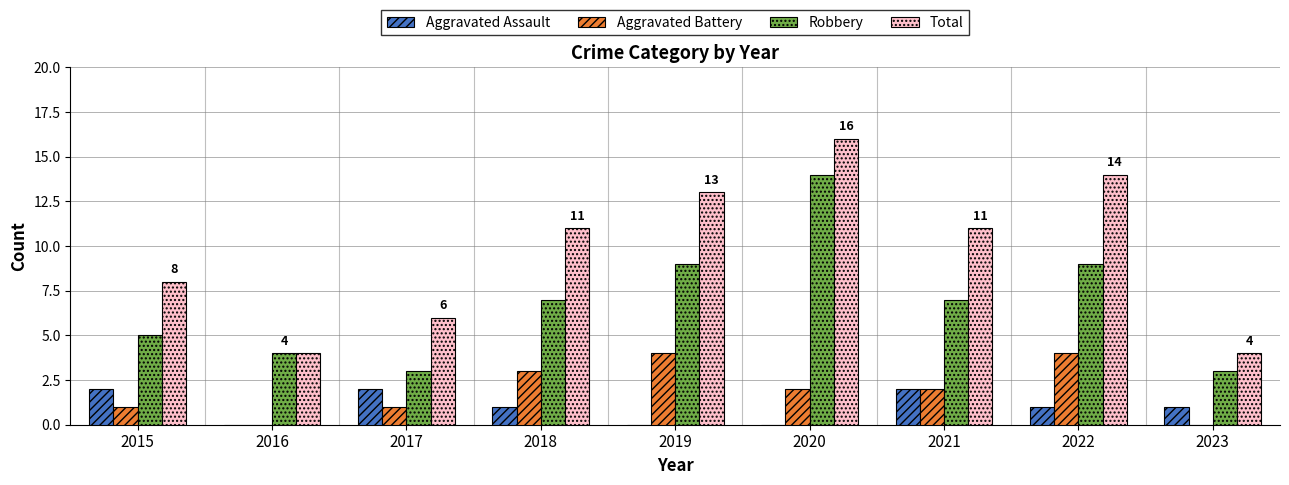

What is the average value of the Aggravated Assault series?

1